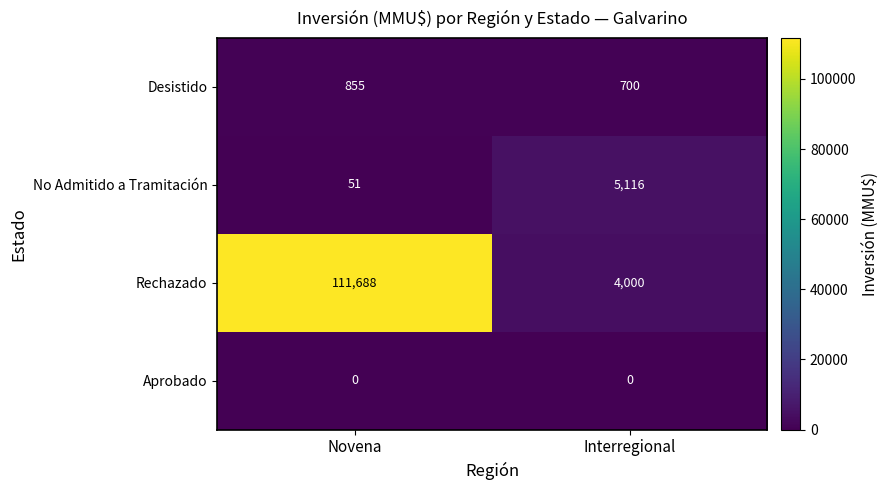

True or false: Aprobado has a value of 0 at Interregional.

True